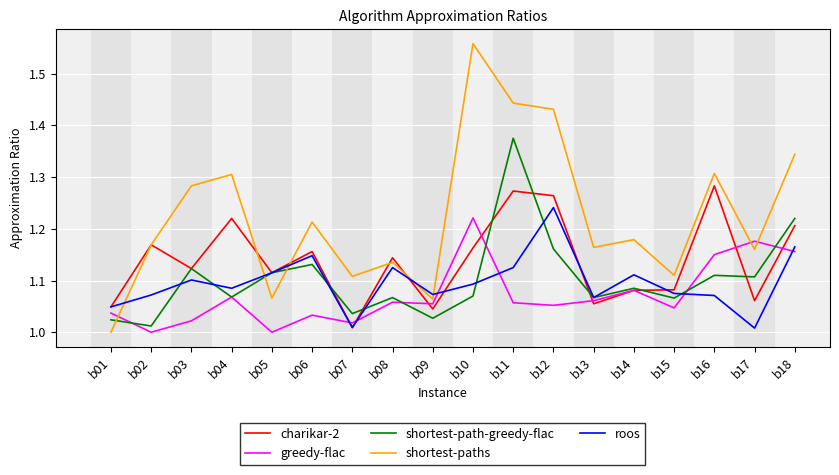

At how many categories does at least one series exceed 1?

18